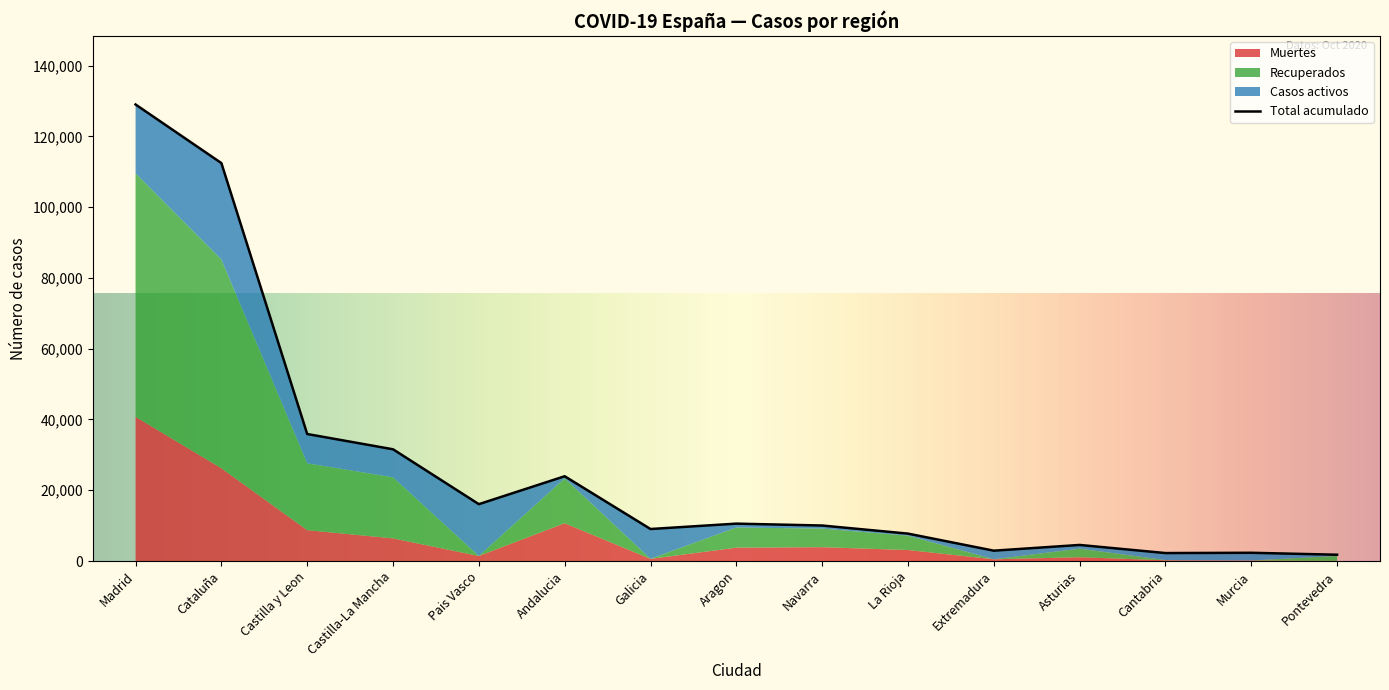

At which category is the sum across all series the highest?

Madrid